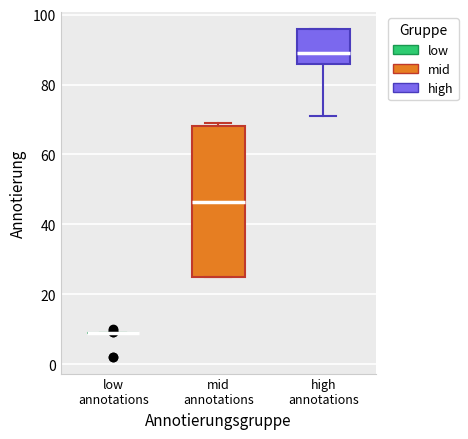

Which box is the tallest, from its lower edge to its upper edge?

mid annotations